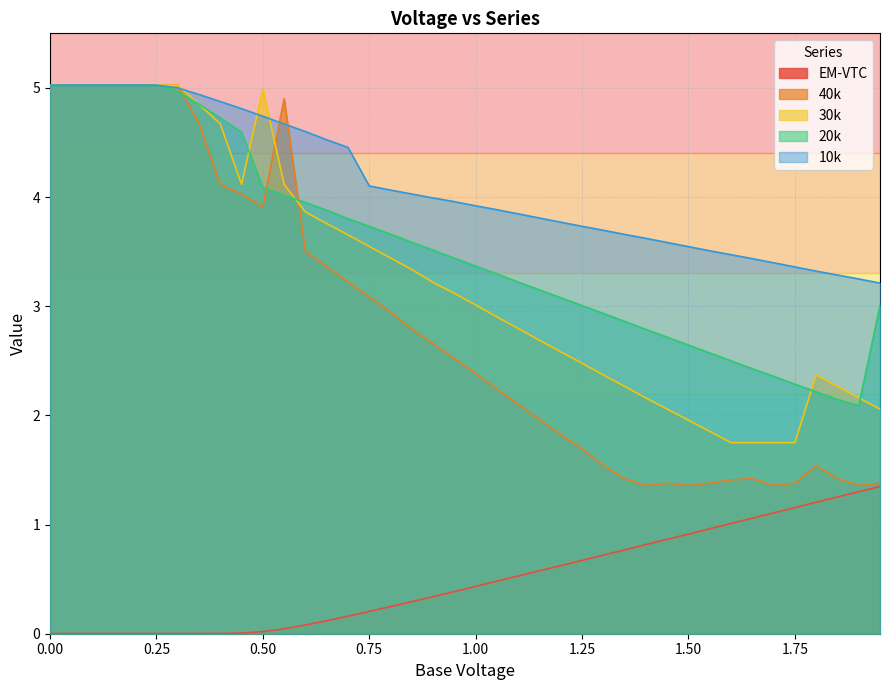

Does the chart have visible grid lines?

Yes